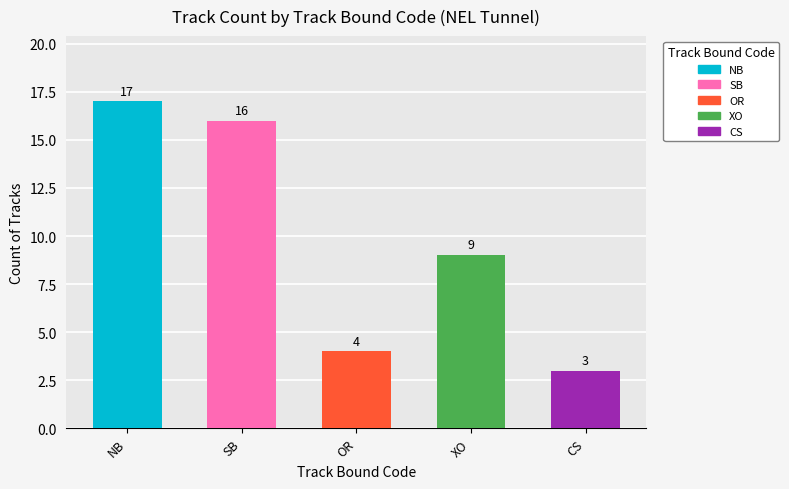

Reading left to right, what are all the values shown in this chart?

NB=17	SB=16	OR=4	XO=9	CS=3